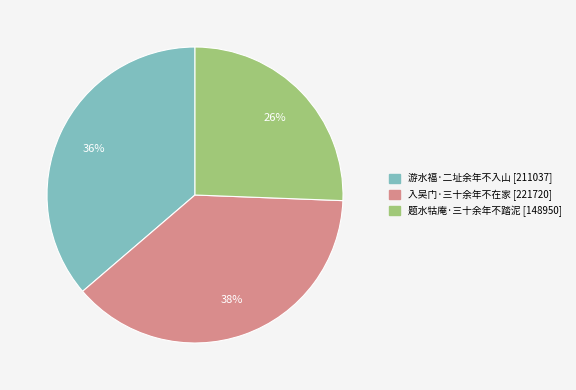

To the nearest percent, what percentage of the pie is 游水福·二址余年不入山?

36%